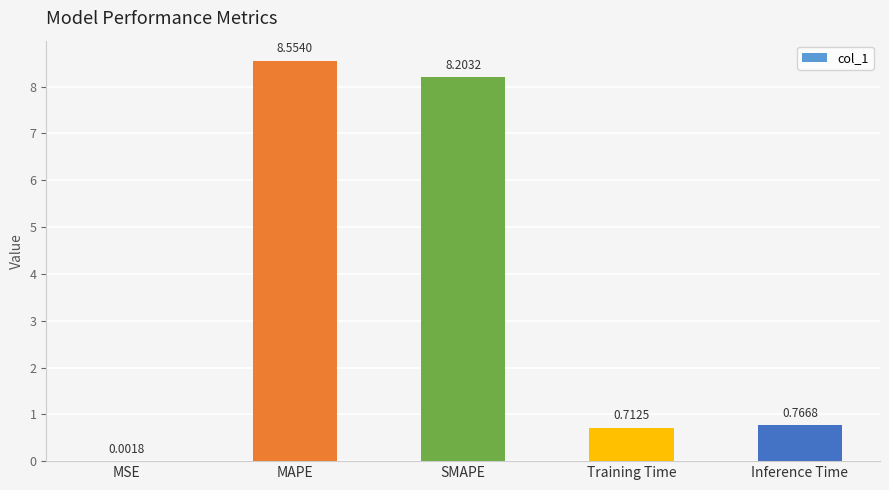

At which label is the value closest to 4?

Inference Time